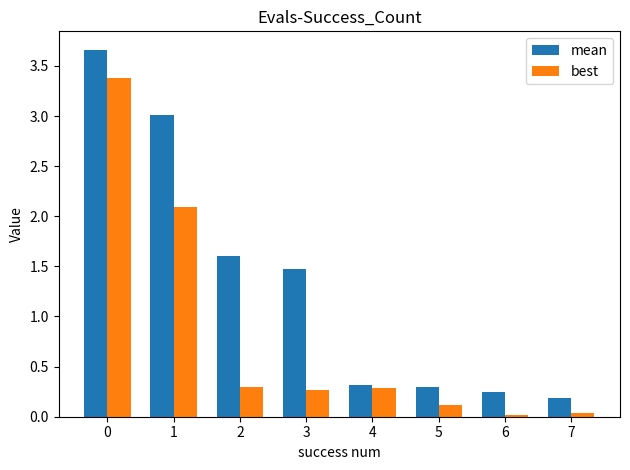

Is the value of best at 4 greater than the value of mean at 6?

Yes